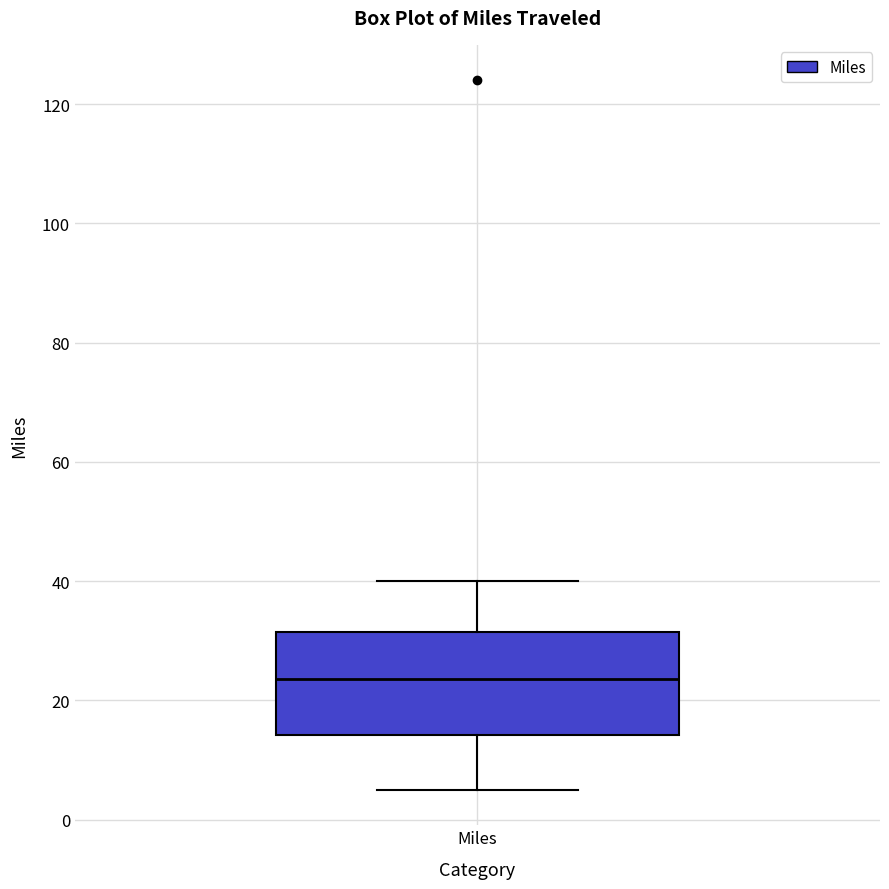

Read this box plot against the y-axis: the position of the median line, the range covered by the box, and the ends of both whiskers. The values are not printed on the chart, so give them approximately, as read against the axis.

median 24, box 14 to 32, whiskers 6 to 40